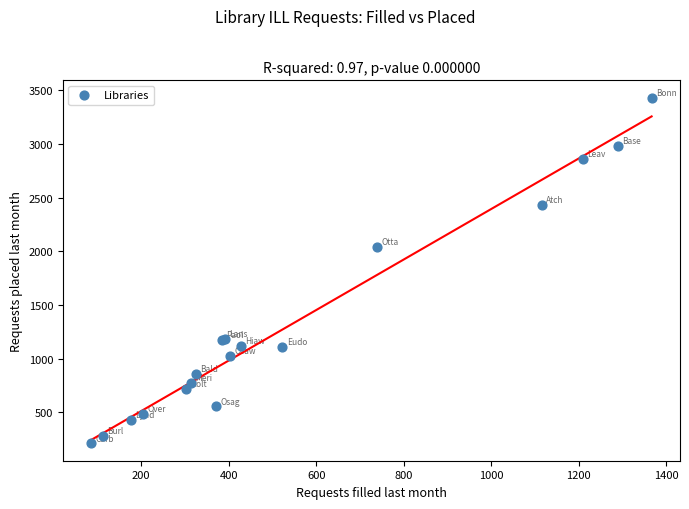

What Y value in the scatter plot is closest to 1821?

2044